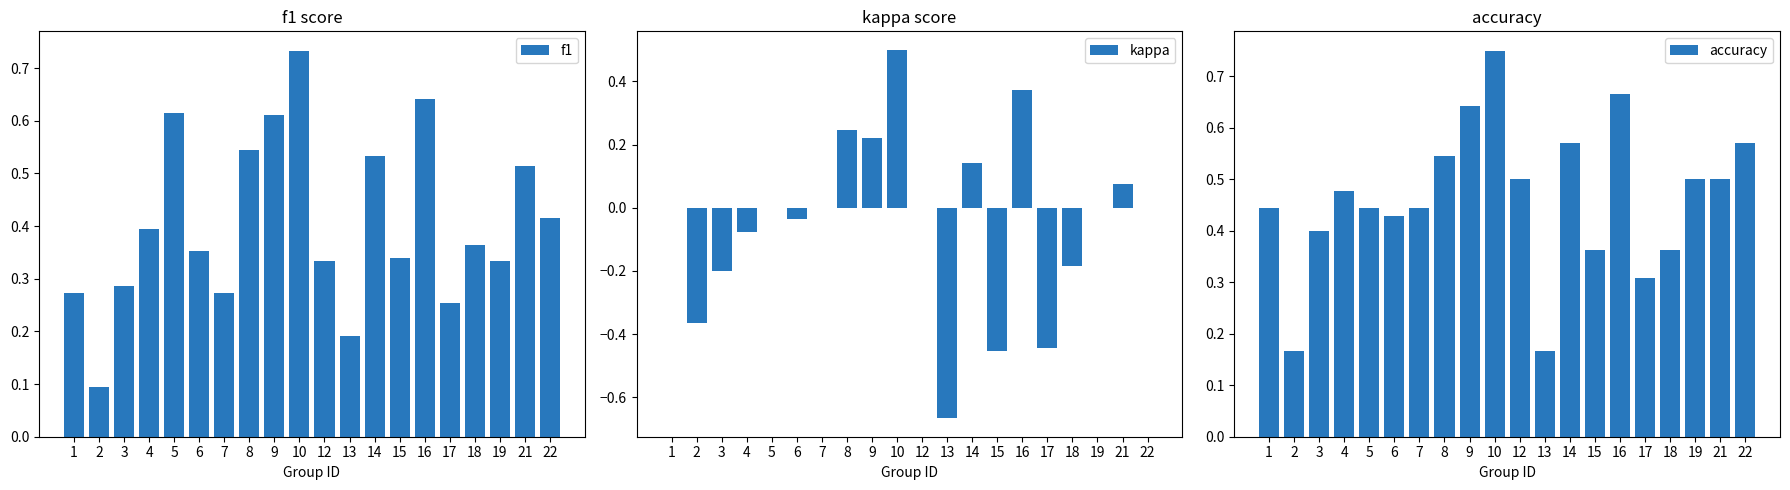

How many bars are there in each group?

3